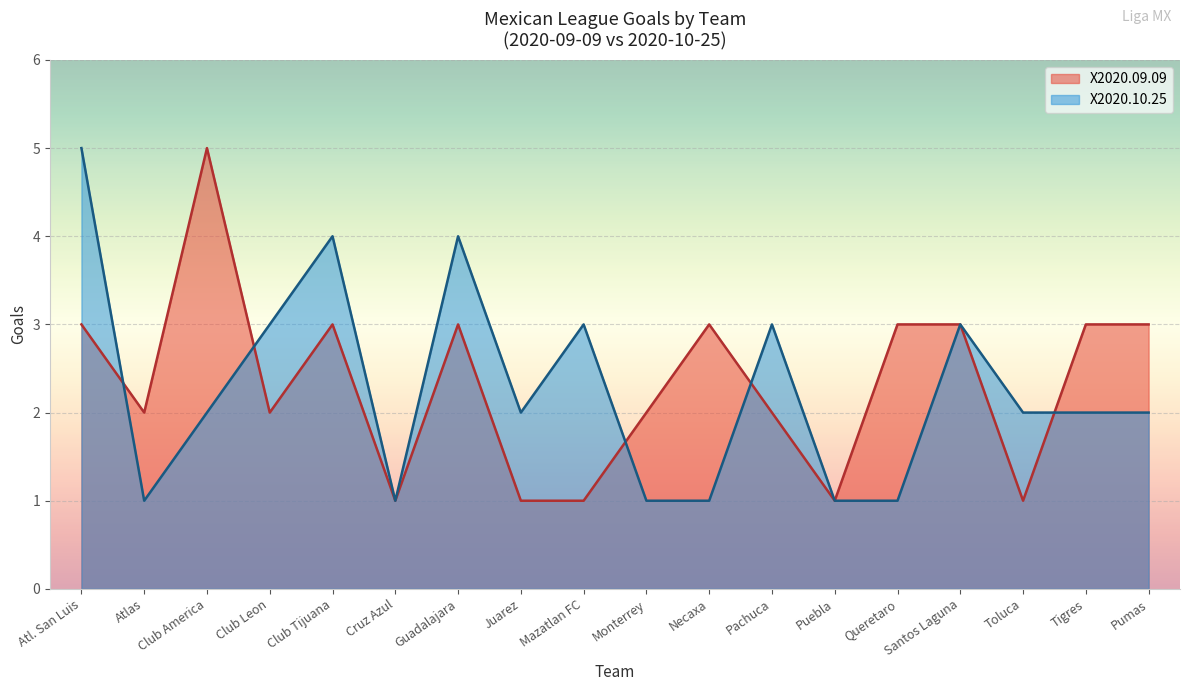

Which series has the largest total across all categories?

X2020.09.09